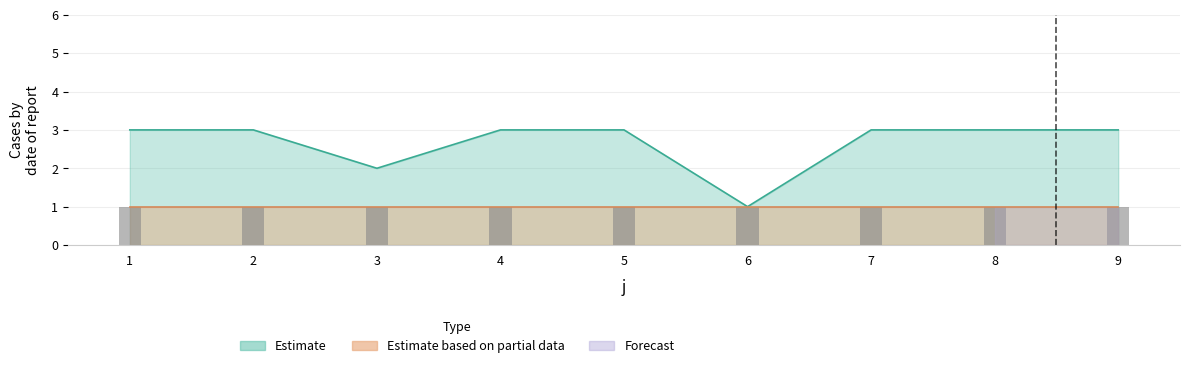

Reading right to left, transcribe all the data shown in this chart.

9=3	8=3	7=3	6=1	5=3	4=3	3=2	2=3	1=3